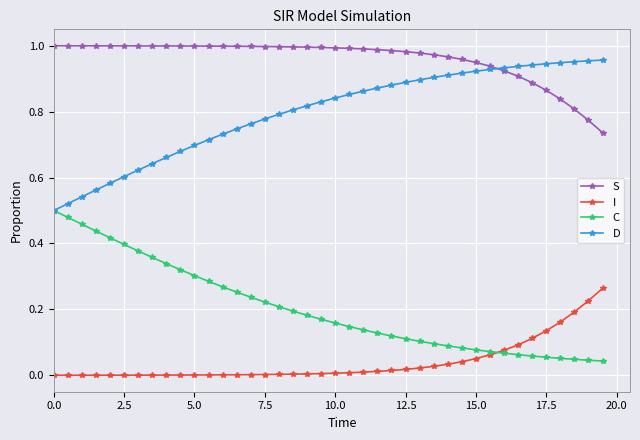

List the series in order of their overall mean, lowest first.

I, C, D, S